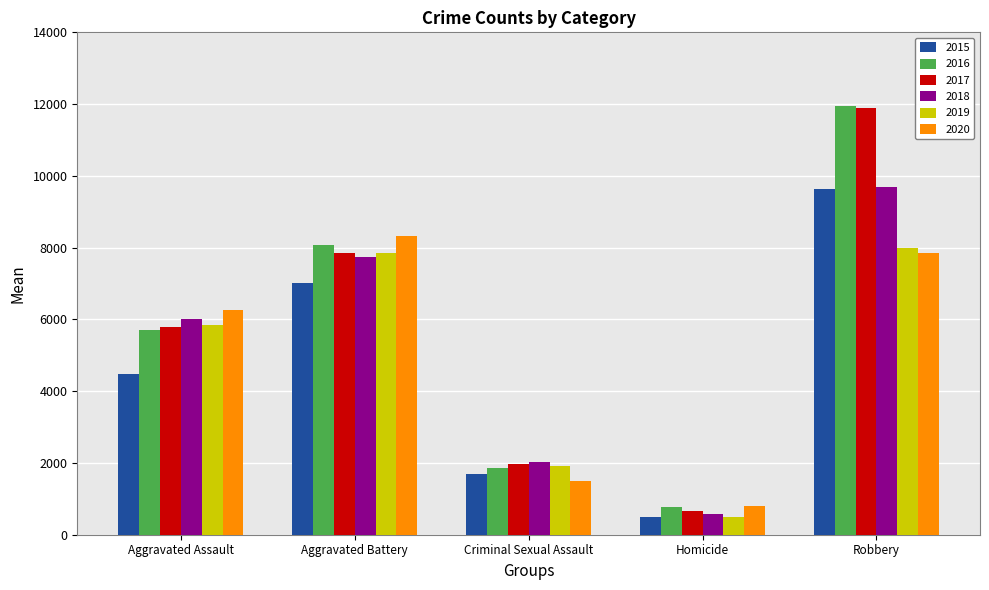

Which category has the highest value in the 2017 series?

Robbery